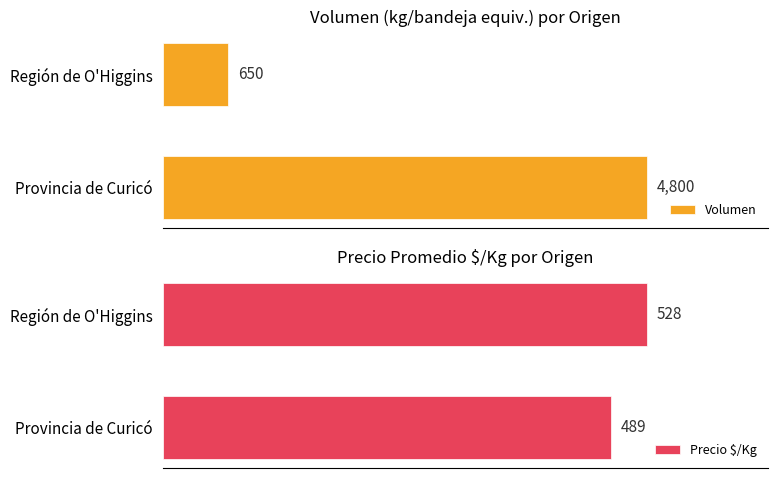

List the labels in order of Precio $/Kg value, smallest first.

Provincia de Curicó, Región de O'Higgins